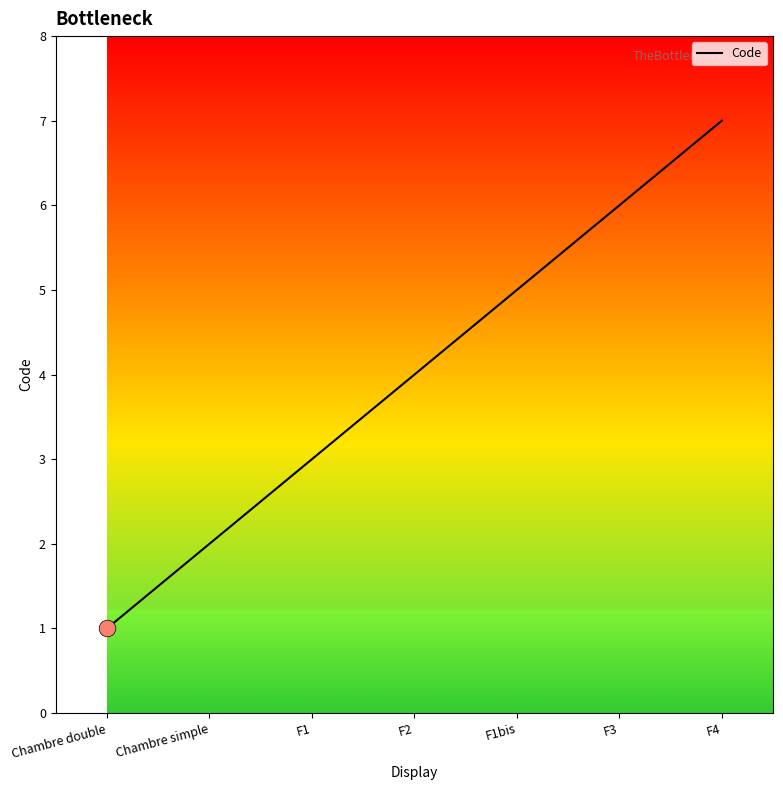

The chart shows a value of 4 at F2. True or false?

True